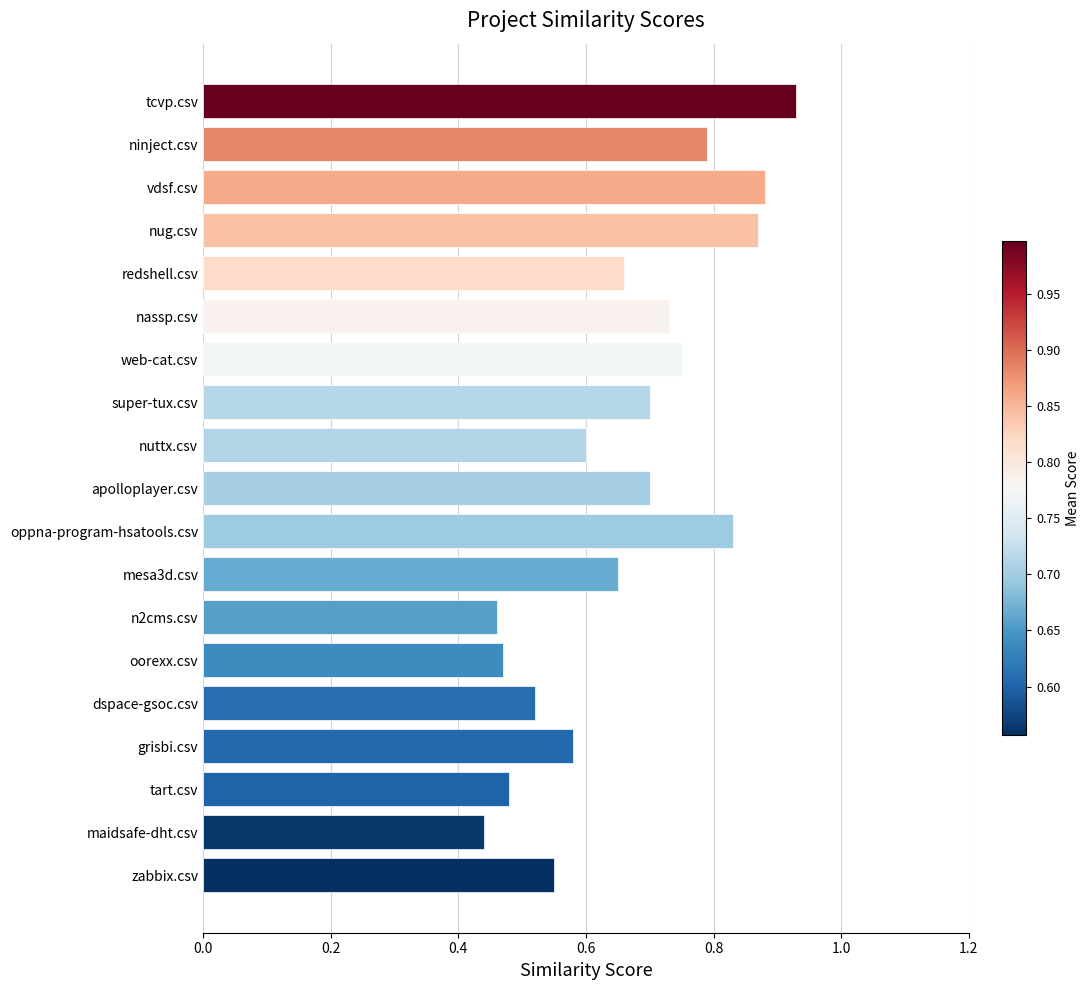

What is the change in value from n2cms.csv to nuttx.csv?

+0.1